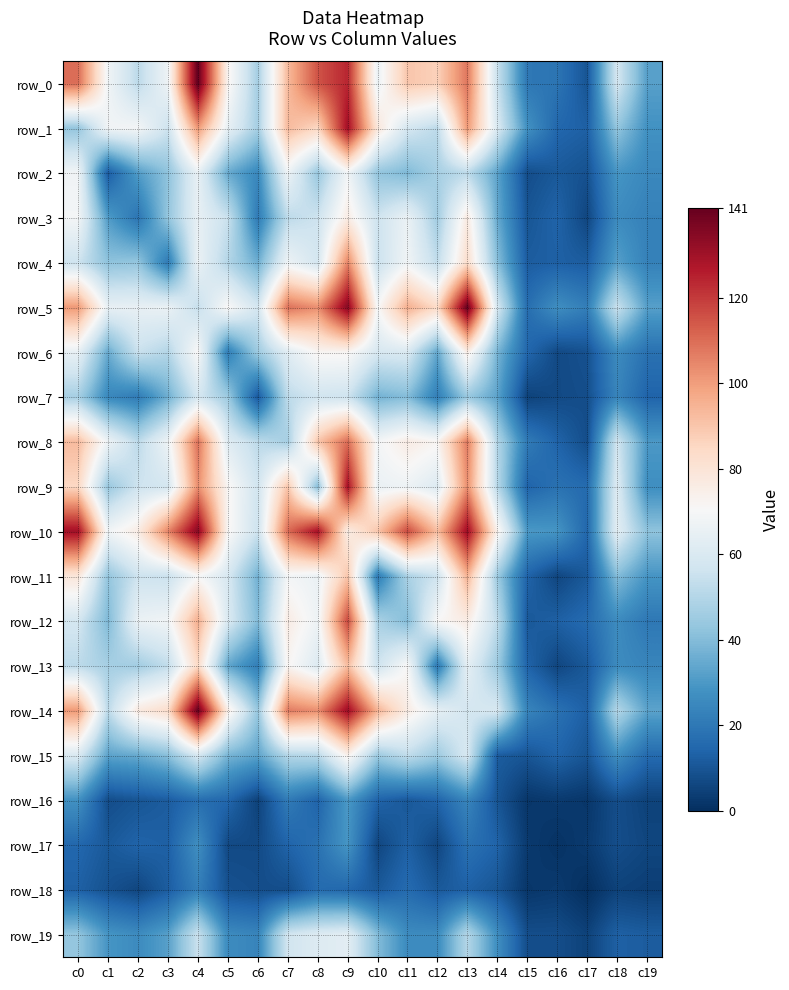

Reading left to right, list all the values displayed in this chart.

row_0: c0=110	c1=68	c2=52	c3=67	c4=142	c5=73	c6=47	c7=93	c8=115	c9=124	c10=66	c11=90	c12=87	c13=108	c14=55	c15=20	c16=19	c17=10	c18=58	c19=32
row_1: c0=43	c1=68	c2=69	c3=56	c4=101	c5=65	c6=47	c7=93	c8=85	c9=130	c10=79	c11=58	c12=52	c13=101	c14=60	c15=28	c16=15	c17=13	c18=43	c19=28
row_2: c0=68	c1=12	c2=31	c3=42	c4=65	c5=35	c6=25	c7=67	c8=44	c9=68	c10=43	c11=39	c12=47	c13=52	c14=33	c15=8	c16=11	c17=9	c18=29	c19=25
row_3: c0=69	c1=31	c2=19	c3=43	c4=65	c5=55	c6=21	c7=52	c8=56	c9=76	c10=56	c11=66	c12=46	c13=77	c14=35	c15=10	c16=14	c17=6	c18=26	c19=23
row_4: c0=56	c1=42	c2=43	c3=21	c4=66	c5=50	c6=36	c7=67	c8=58	c9=105	c10=55	c11=68	c12=53	c13=83	c14=41	c15=12	c16=13	c17=12	c18=32	c19=23
row_5: c0=101	c1=65	c2=65	c3=66	c4=54	c5=71	c6=58	c7=109	c8=103	c9=135	c10=70	c11=96	c12=84	c13=141	c14=59	c15=17	c16=27	c17=22	c18=55	c19=32
row_6: c0=65	c1=35	c2=55	c3=50	c4=71	c5=22	c6=45	c7=62	c8=72	c9=72	c10=59	c11=60	c12=34	c13=76	c14=38	c15=15	c16=7	c17=9	c18=26	c19=18
row_7: c0=47	c1=25	c2=21	c3=36	c4=58	c5=45	c6=11	c7=52	c8=57	c9=56	c10=37	c11=40	c12=22	c13=44	c14=33	c15=5	c16=7	c17=8	c18=24	c19=14
row_8: c0=93	c1=67	c2=52	c3=67	c4=109	c5=62	c6=52	c7=47	c8=90	c9=110	c10=69	c11=76	c12=72	c13=107	c14=50	c15=21	c16=14	c17=8	c18=57	c19=30
row_9: c0=85	c1=44	c2=56	c3=58	c4=103	c5=72	c6=57	c7=90	c8=41	c9=129	c10=66	c11=67	c12=61	c13=103	c14=51	c15=14	c16=18	c17=16	c18=61	c19=27
row_10: c0=130	c1=68	c2=76	c3=105	c4=135	c5=72	c6=56	c7=110	c8=129	c9=76	c10=90	c11=117	c12=92	c13=131	c14=74	c15=30	c16=29	c17=15	c18=63	c19=42
row_11: c0=79	c1=43	c2=56	c3=55	c4=70	c5=59	c6=37	c7=69	c8=66	c9=90	c10=21	c11=48	c12=56	c13=95	c14=45	c15=14	c16=6	c17=11	c18=40	c19=29
row_12: c0=58	c1=39	c2=66	c3=68	c4=96	c5=60	c6=40	c7=76	c8=67	c9=117	c10=48	c11=40	c12=71	c13=76	c14=53	c15=11	c16=13	c17=16	c18=26	c19=20
row_13: c0=52	c1=47	c2=46	c3=53	c4=84	c5=34	c6=22	c7=72	c8=61	c9=92	c10=56	c11=71	c12=20	c13=64	c14=45	c15=14	c16=6	c17=11	c18=26	c19=24
row_14: c0=101	c1=52	c2=77	c3=83	c4=141	c5=76	c6=44	c7=107	c8=103	c9=131	c10=95	c11=76	c12=64	c13=58	c14=59	c15=24	c16=18	c17=13	c18=50	c19=33
row_15: c0=60	c1=33	c2=35	c3=41	c4=59	c5=38	c6=33	c7=50	c8=51	c9=74	c10=45	c11=53	c12=45	c13=59	c14=12	c15=10	c16=14	c17=10	c18=27	c19=16
row_16: c0=28	c1=8	c2=10	c3=12	c4=17	c5=15	c6=5	c7=21	c8=14	c9=30	c10=14	c11=11	c12=14	c13=24	c14=10	c15=2	c16=3	c17=2	c18=8	c19=5
row_17: c0=15	c1=11	c2=14	c3=13	c4=27	c5=7	c6=7	c7=14	c8=18	c9=29	c10=6	c11=13	c12=6	c13=18	c14=14	c15=3	c16=1	c17=3	c18=8	c19=6
row_18: c0=13	c1=9	c2=6	c3=12	c4=22	c5=9	c6=8	c7=8	c8=16	c9=15	c10=11	c11=16	c12=11	c13=13	c14=10	c15=2	c16=3	c17=0	c18=5	c19=4
row_19: c0=43	c1=29	c2=26	c3=32	c4=55	c5=26	c6=24	c7=57	c8=61	c9=63	c10=40	c11=26	c12=26	c13=50	c14=27	c15=8	c16=8	c17=5	c18=13	c19=12